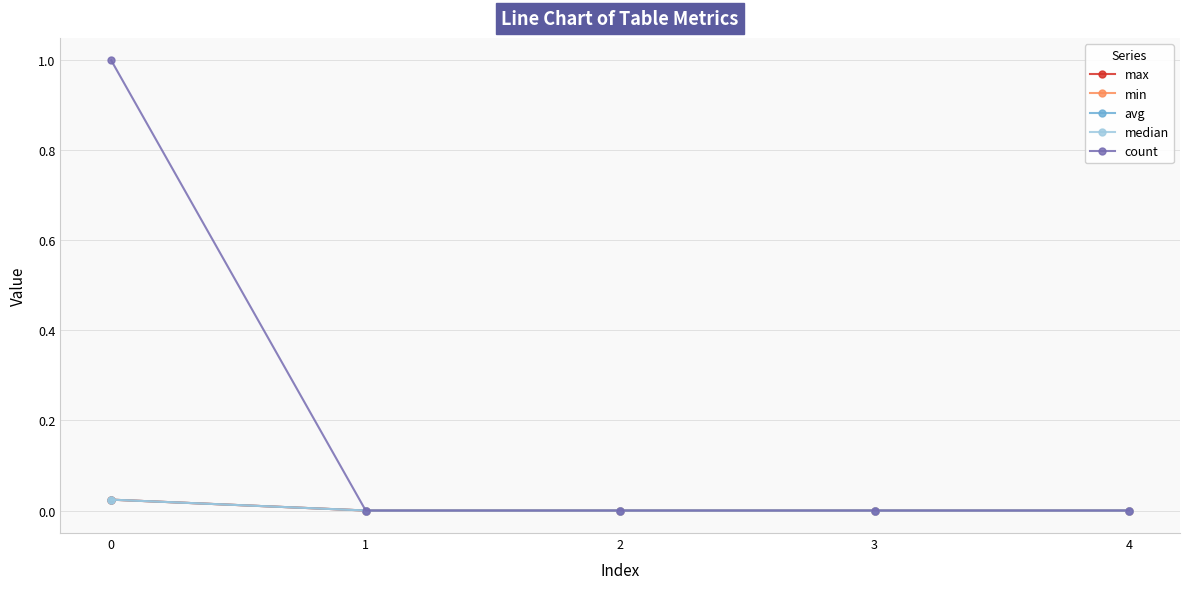

Does the chart display data point markers on the line(s)?

Yes